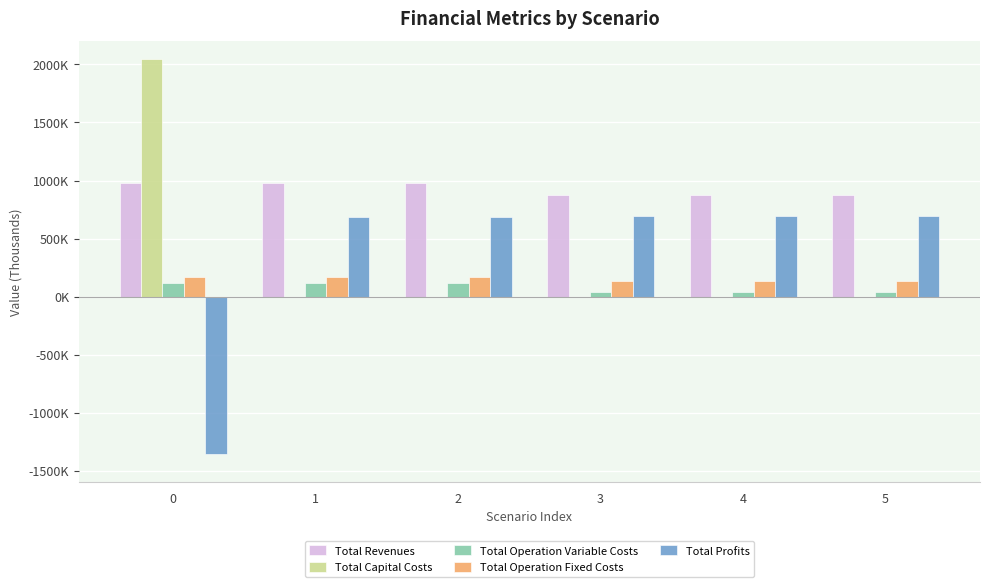

What are all the series names shown in the legend?

Total Revenues, Total Capital Costs, Total Operation Variable Costs, Total Operation Fixed Costs, Total Profits